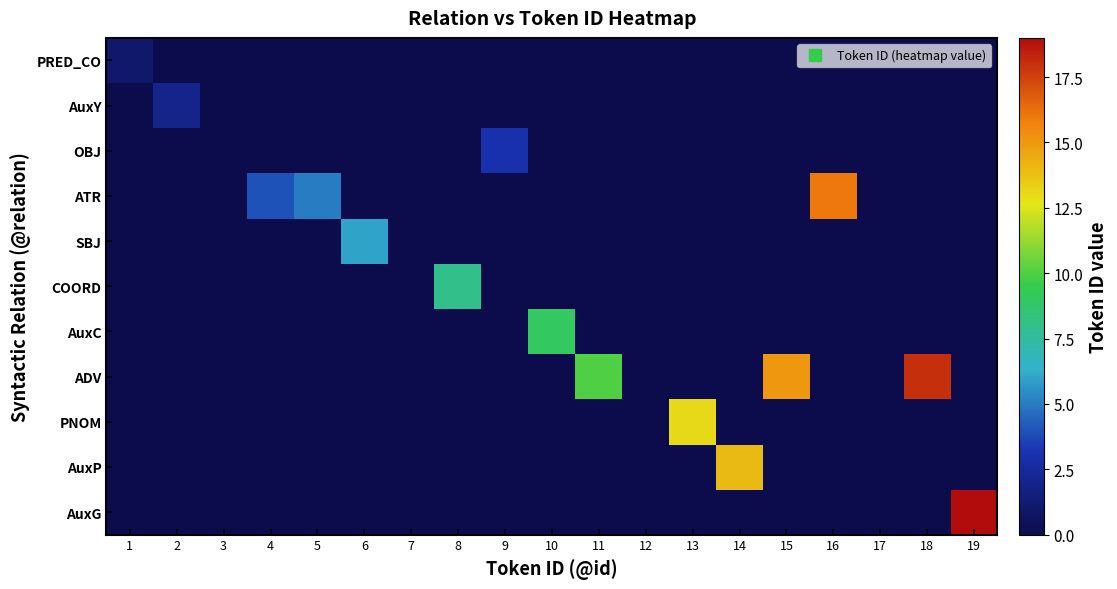

At which category is the sum across all series the highest?

19